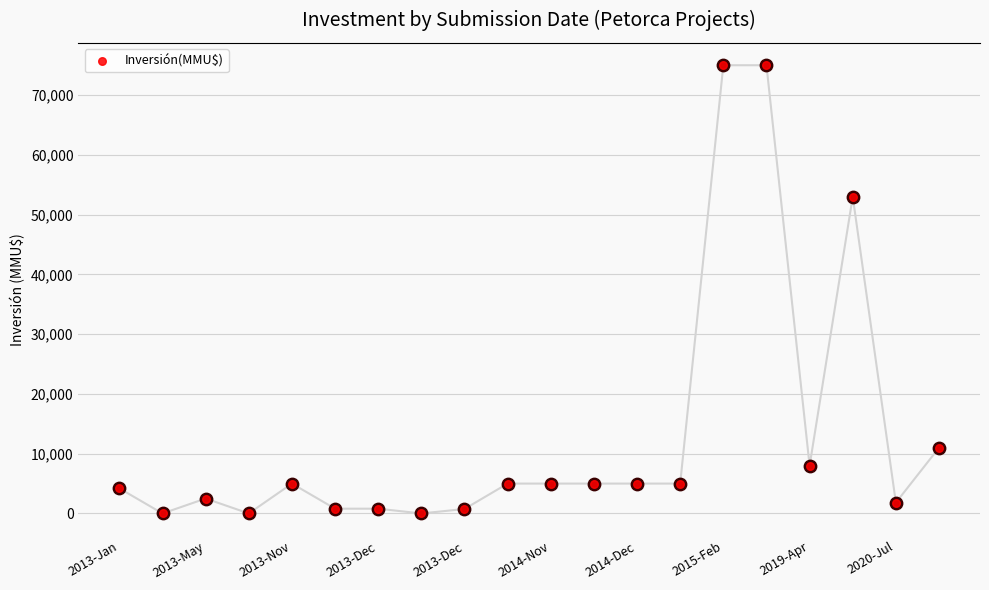

Approximately how many times larger is the value at 10 compared to 19?

0.5